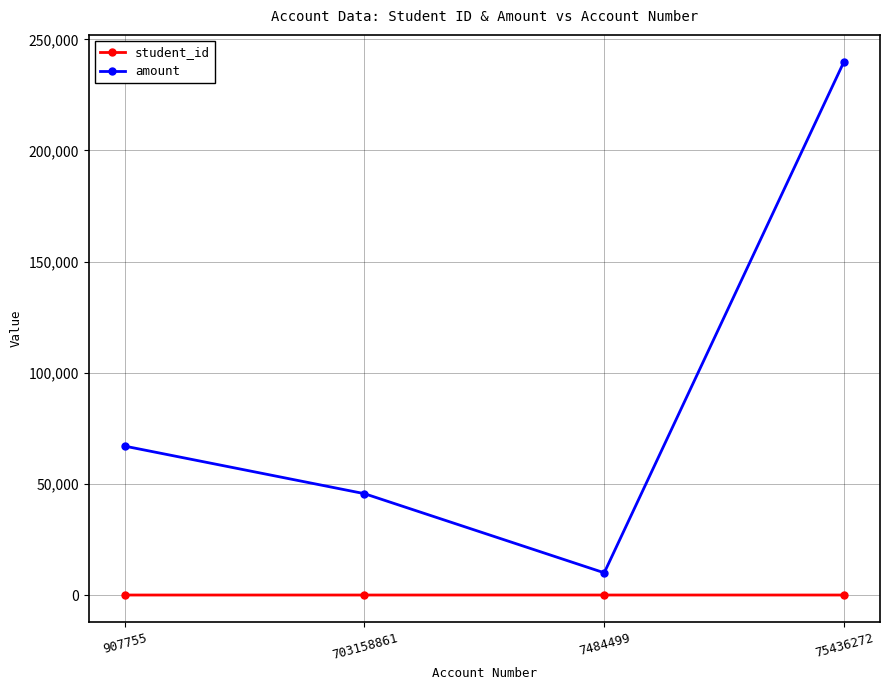

Which series changed the most between 703158861 and 7484499?

amount